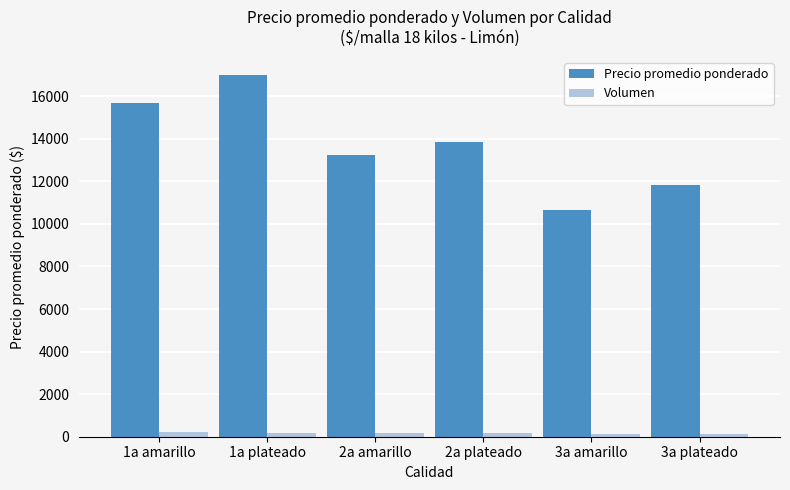

Between 1a plateado and 2a plateado, which series saw the biggest shift?

Precio promedio ponderado